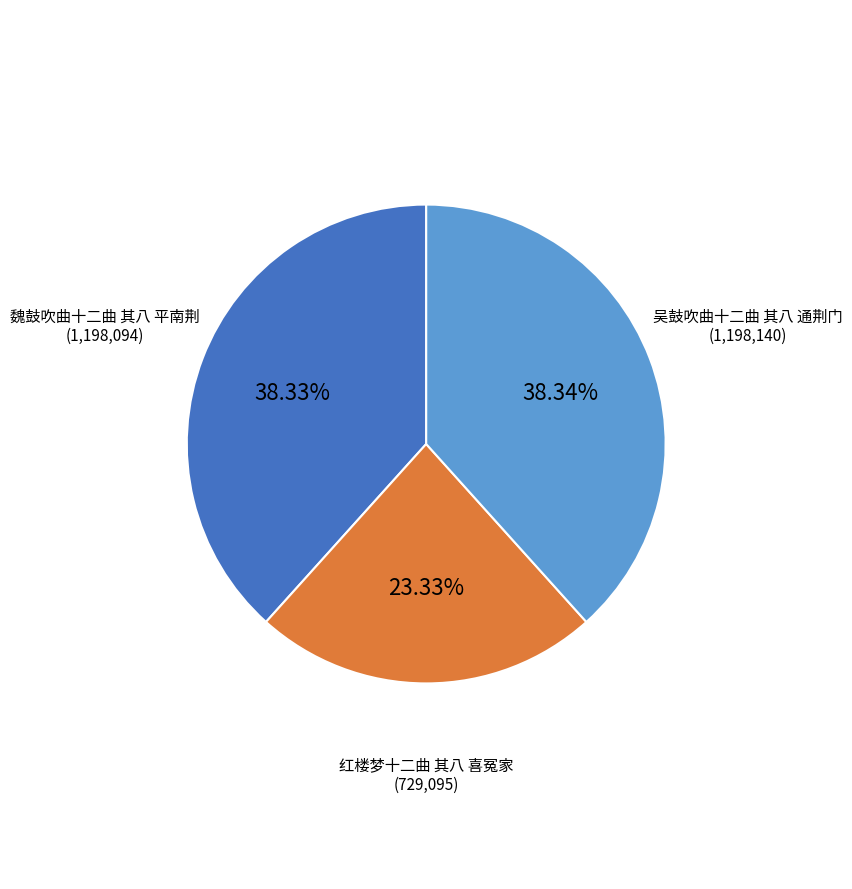

To the nearest percent, what percentage of the pie is 吴鼓吹曲十二曲 其八 通荆门?

38%